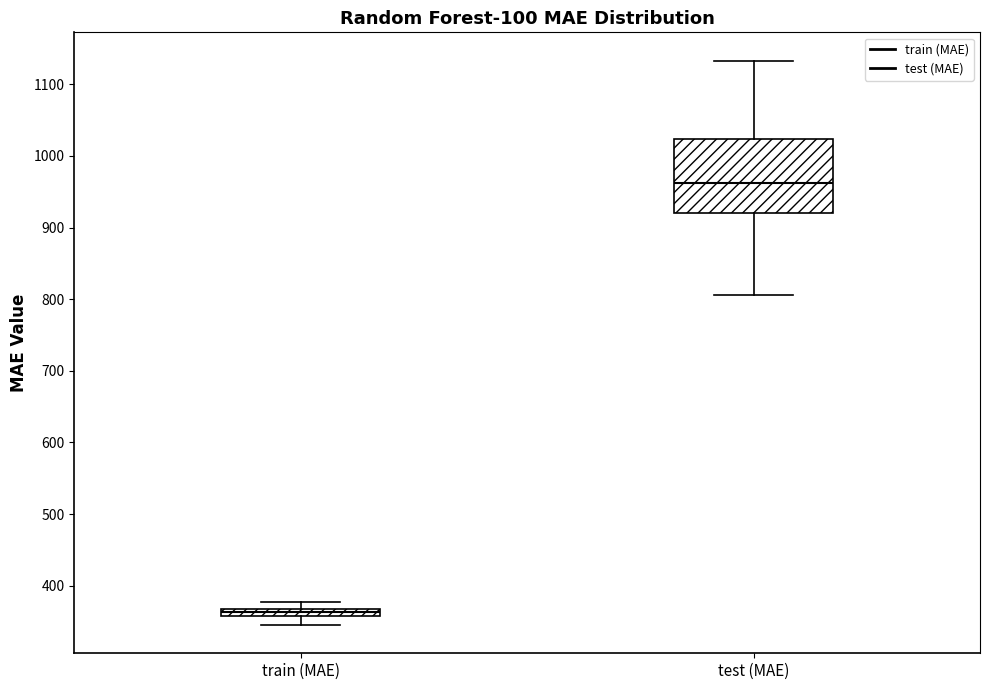

Comparing the boxes themselves (not the whiskers), which one is the tallest?

test (MAE)